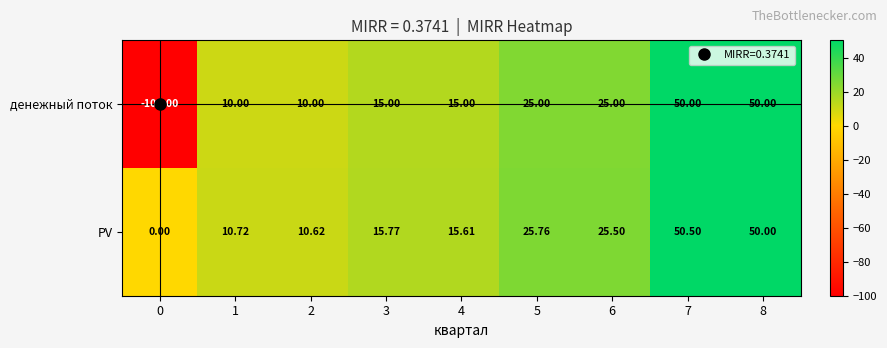

Which series has the widest spread of values?

денежный поток